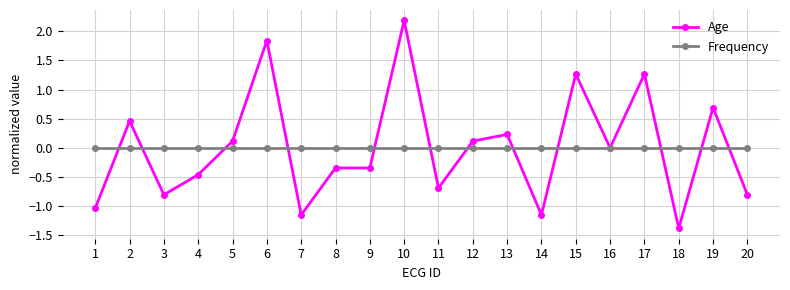

What is the sum of the Age values at 12 and 10?

2.3